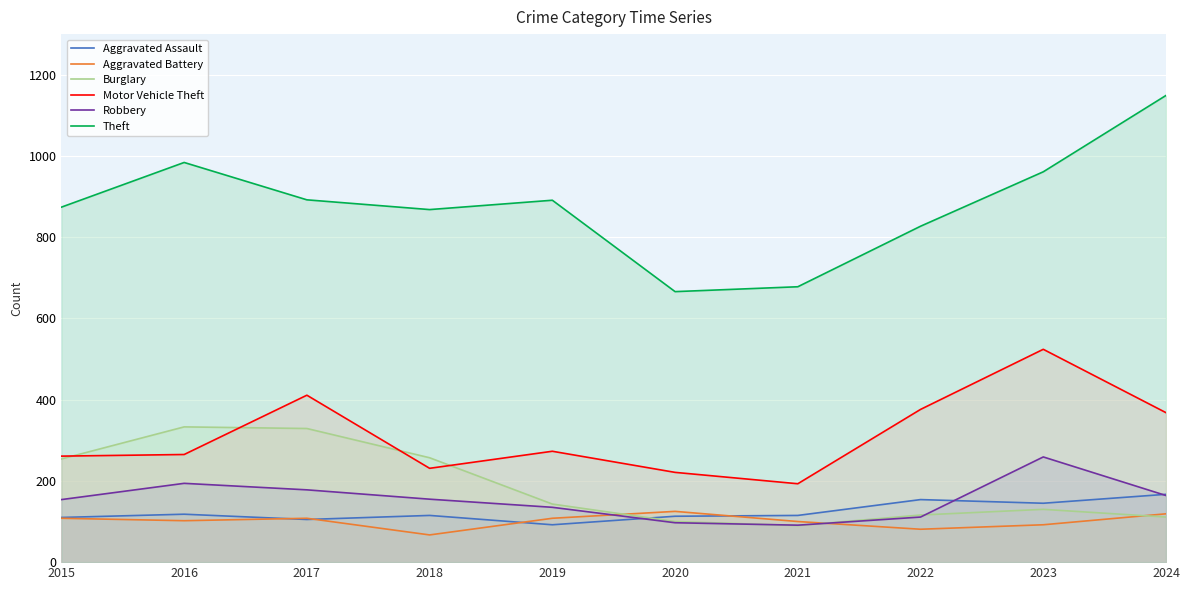

What is the average value of the Aggravated Battery series?

101